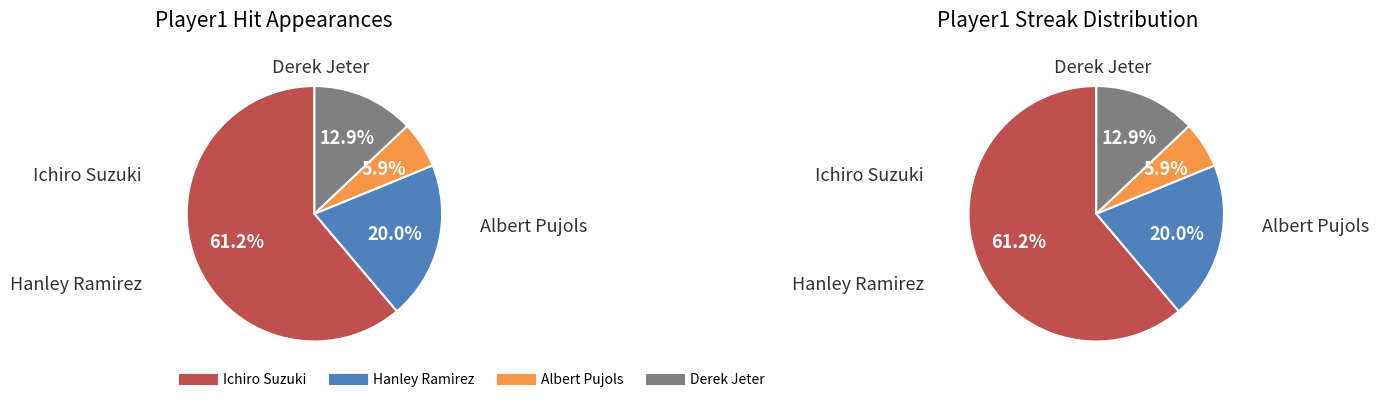

How many segments does this pie chart have?

4